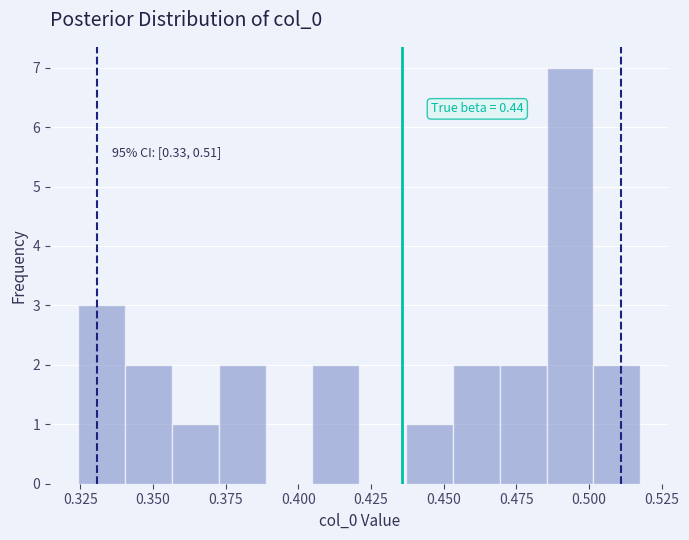

Read against the x-axis, roughly where is the centre of the tallest bar?

0.495